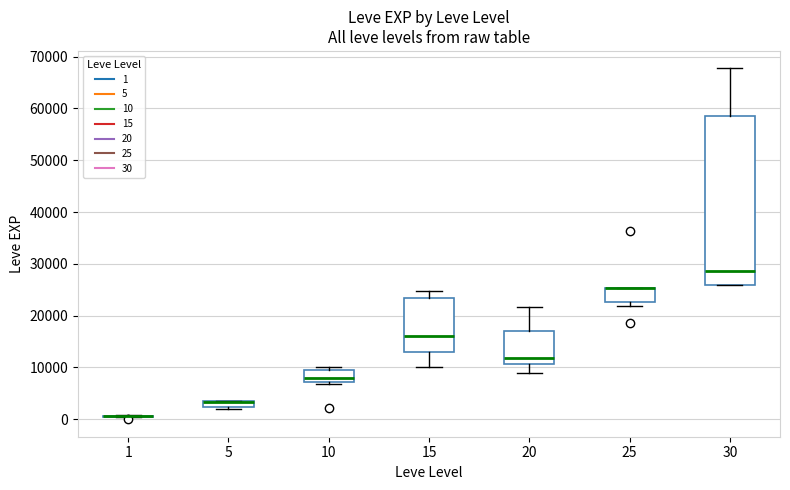

Which box is the tallest, from its lower edge to its upper edge?

30